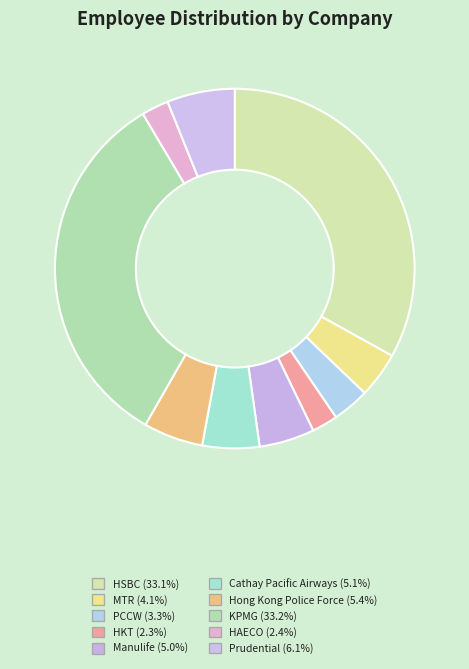

How many segments does this pie chart have?

10